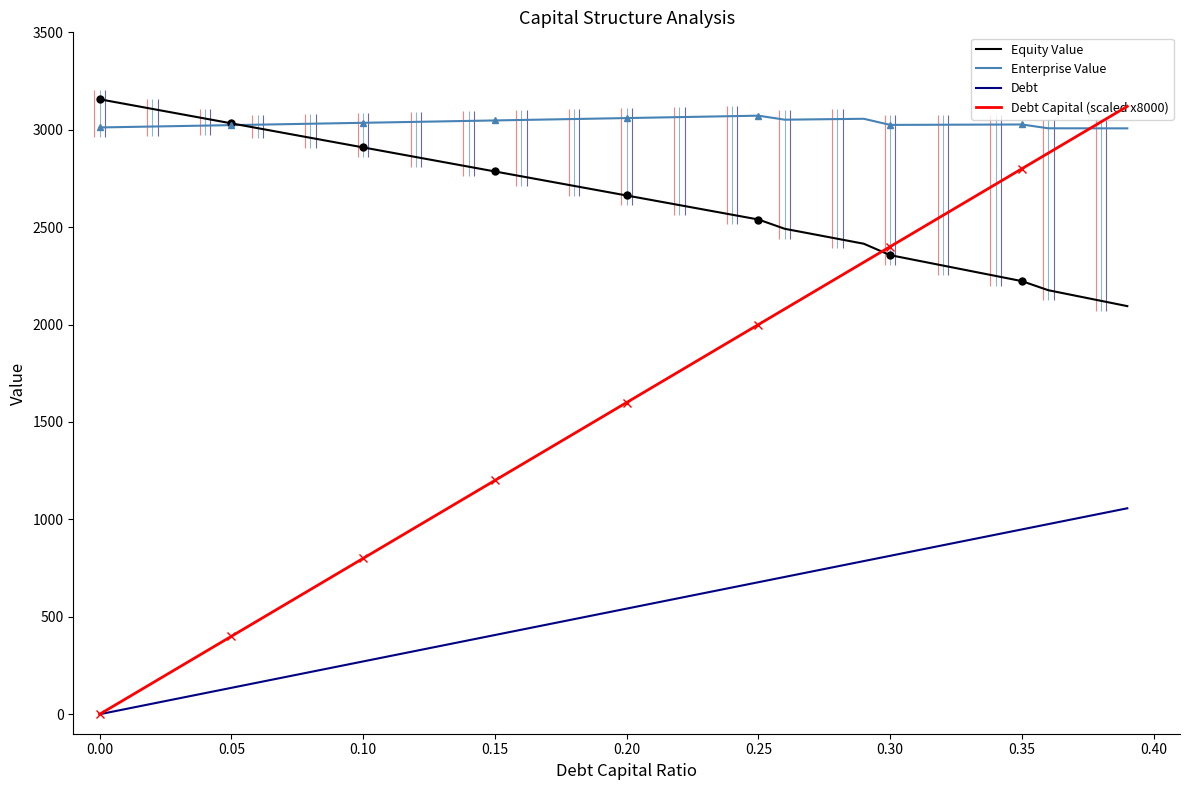

Rank the series by their maximum value, from lowest to highest.

Debt, Enterprise Value, Debt Capital (scaled x8000), Equity Value